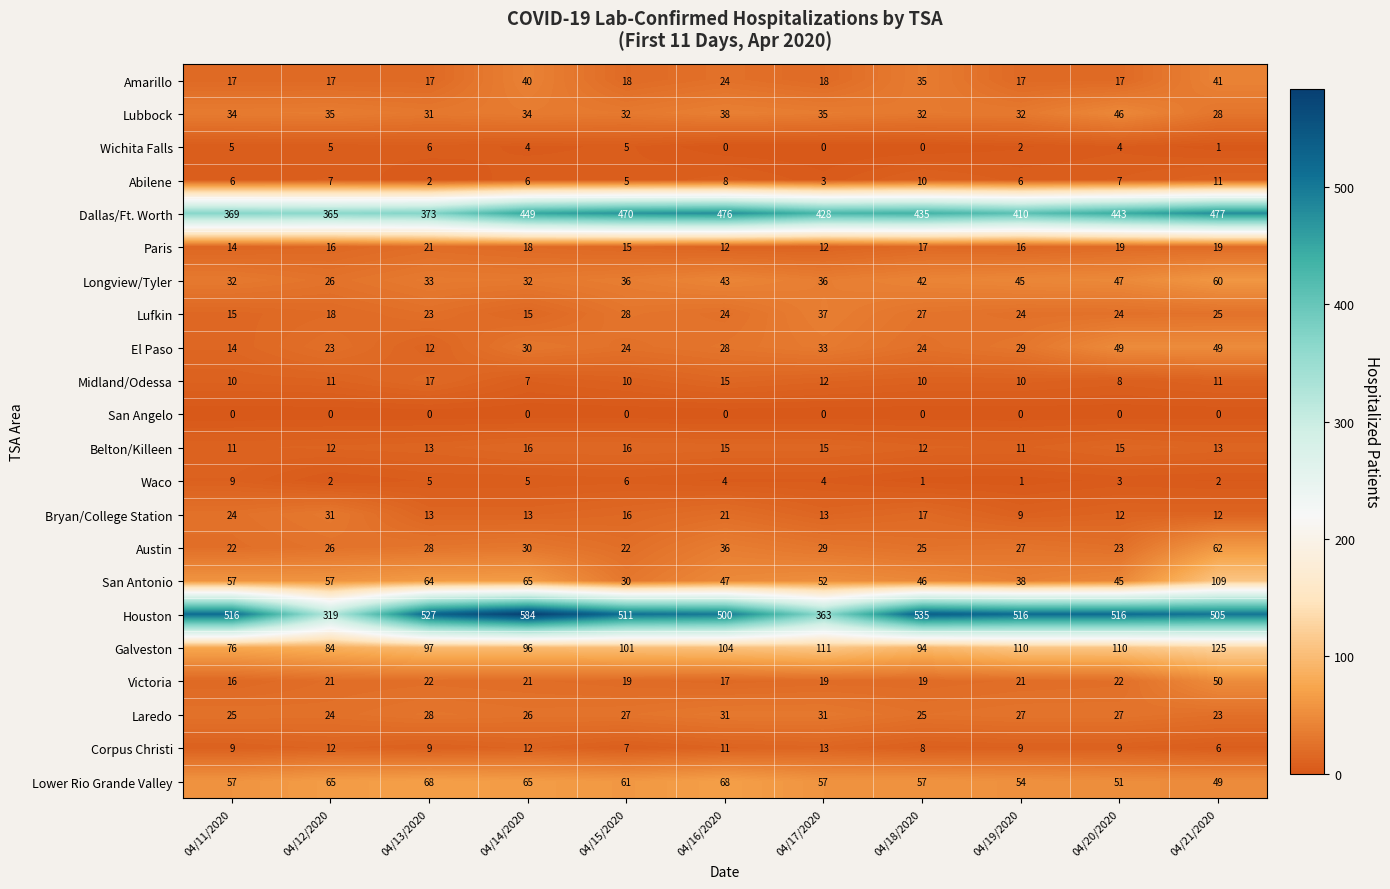

The value of Dallas/Ft. Worth at 04/14/2020 is 101. True or false?

False